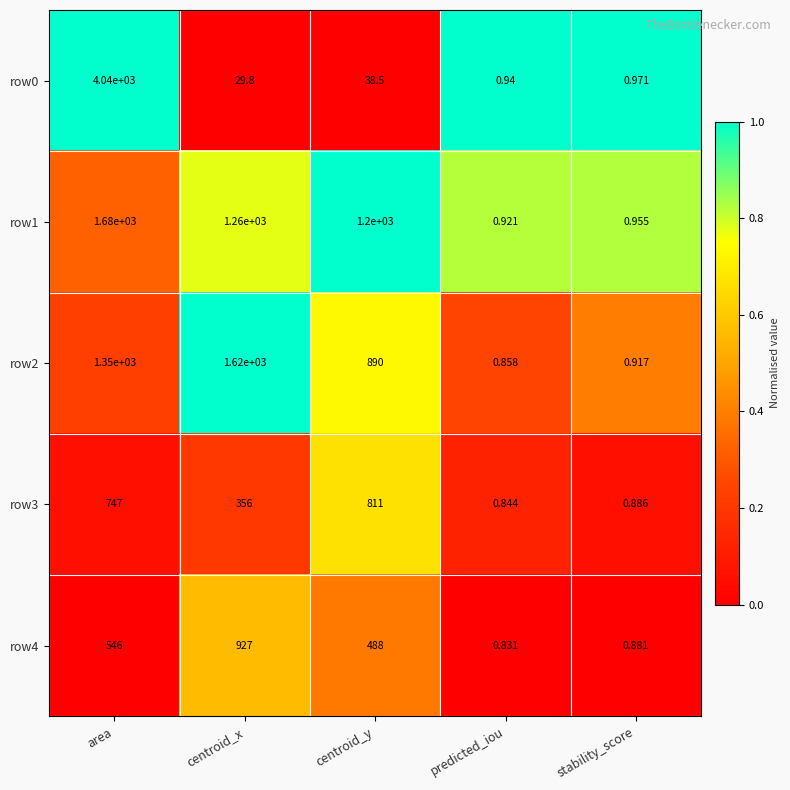

At how many categories does at least one series exceed 0?

5